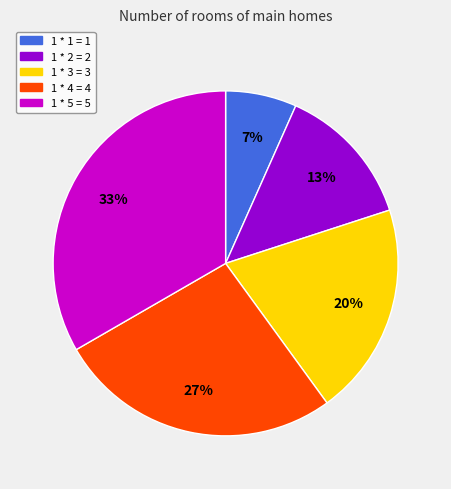

To the nearest percent, what is the average slice percentage?

20%